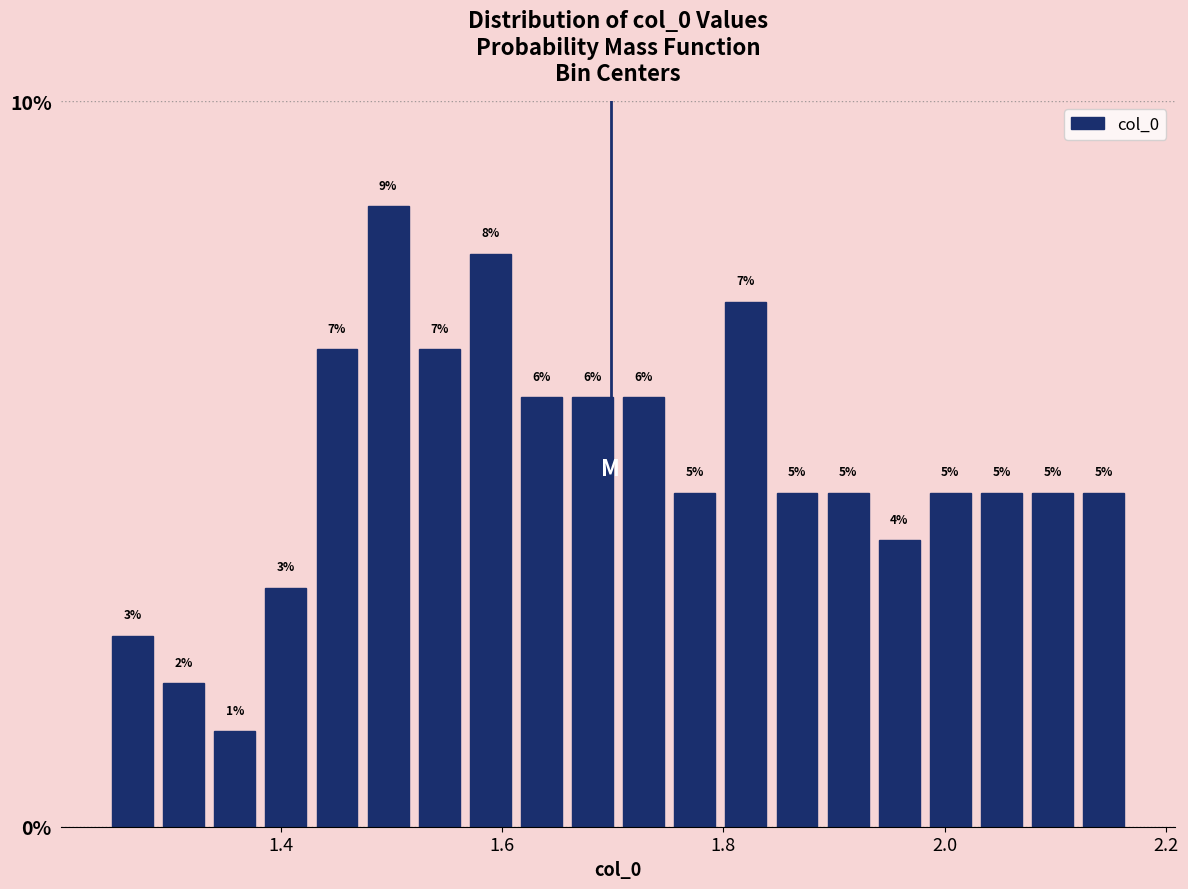

Read against the x-axis, roughly where is the centre of the tallest bar?

1.50